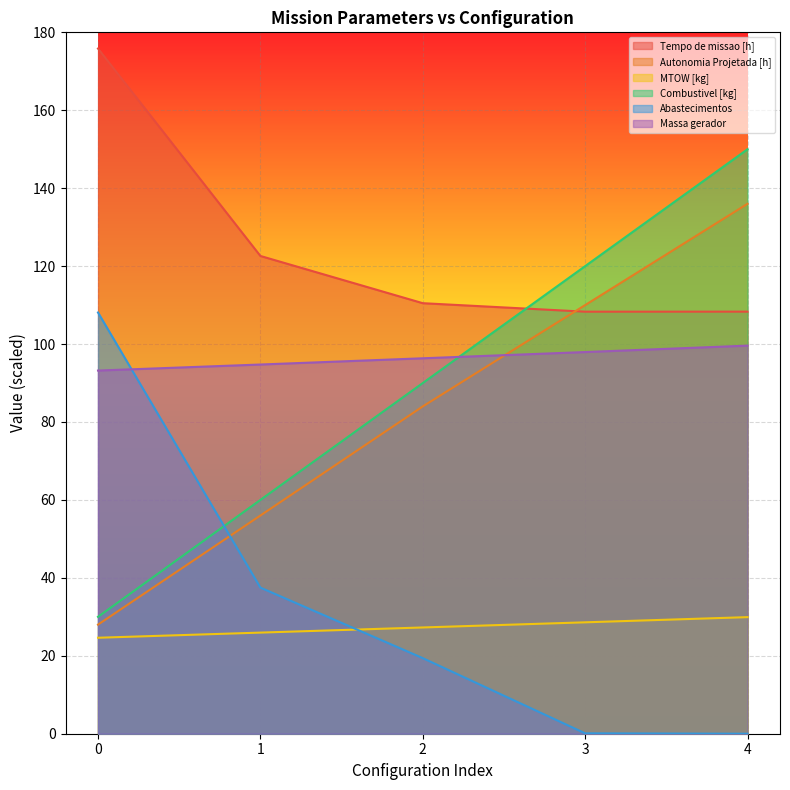

List the series in order of their peak value, lowest first.

MTOW [kg], Massa gerador, Abastecimentos, Autonomia Projetada [h], Combustivel [kg], Tempo de missao [h]